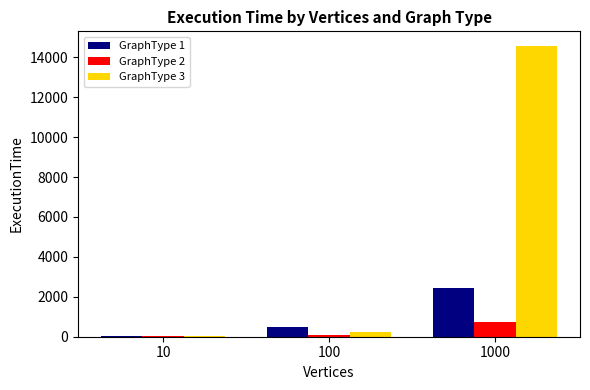

True or false: GraphType 2 has a value of 758 at 1000.

True